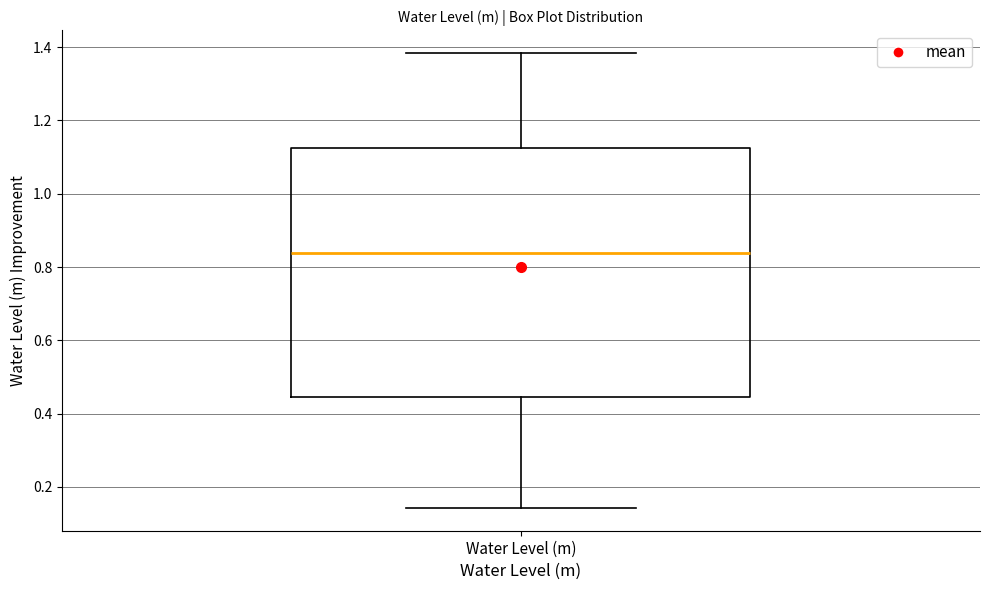

Read this box plot against the y-axis: the position of the median line, the range covered by the box, and the ends of both whiskers. The values are not printed on the chart, so give them approximately, as read against the axis.

median 0.84, box 0.44 to 1.12, whiskers 0.14 to 1.38